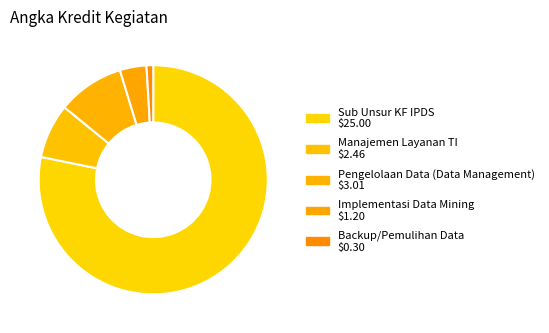

Is there any slice that represents more than half of the pie?

Yes